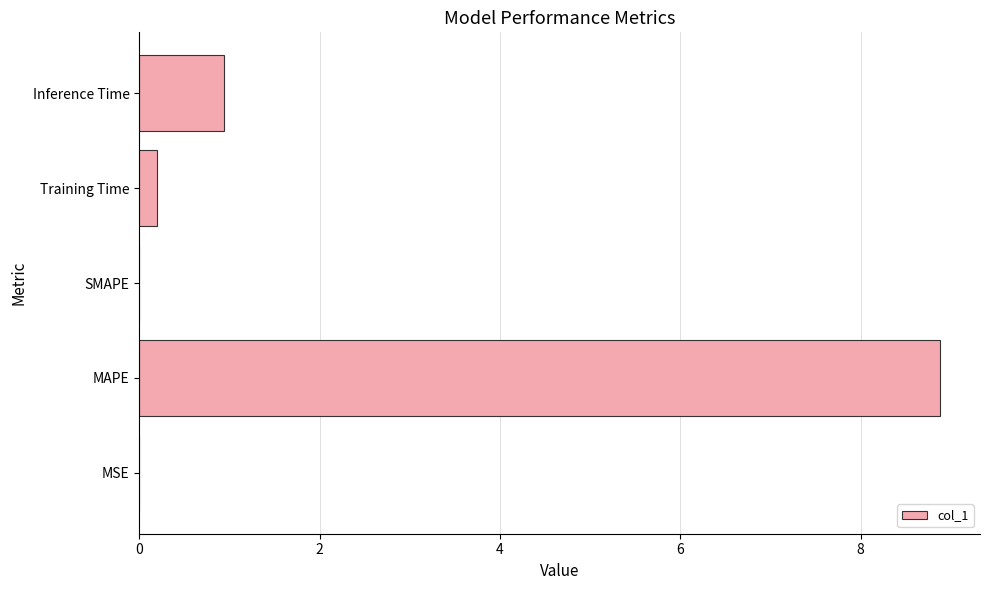

Where is the data nearest to the value 4?

Inference Time